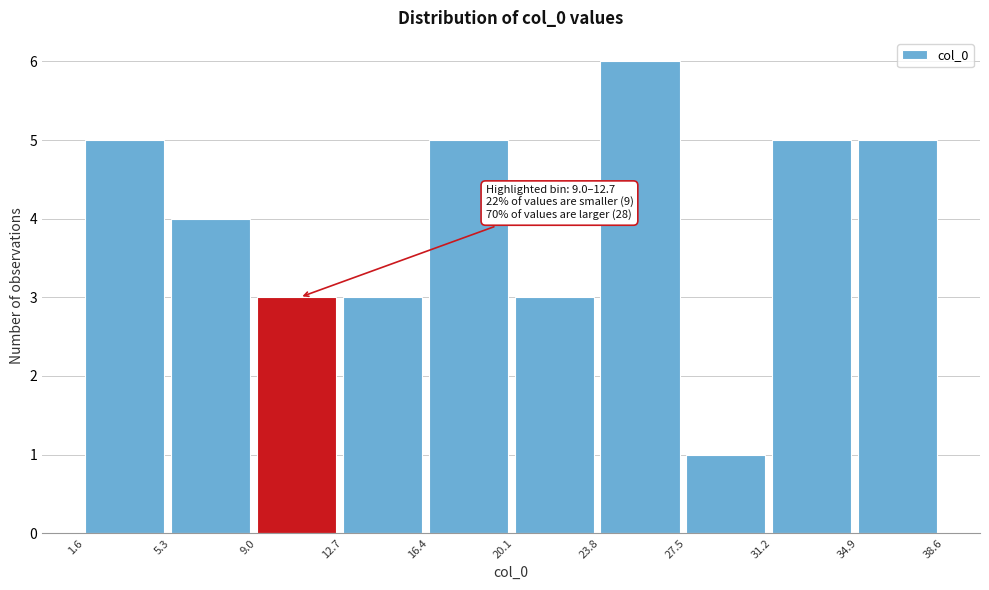

Over which range of the x-axis is the bar tallest?

23.8 to 27.5